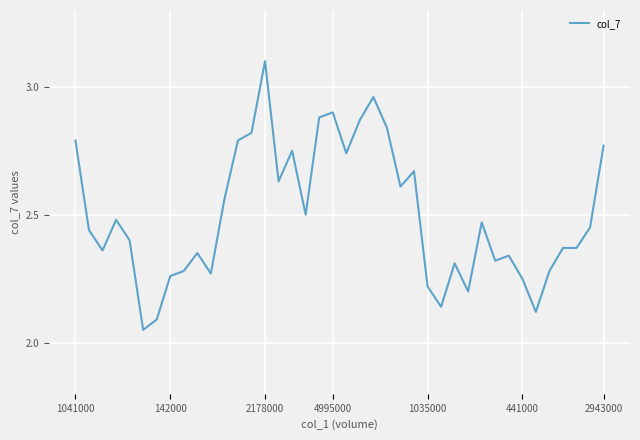

True or false: there are more than 0 points higher than both neighbors.

True